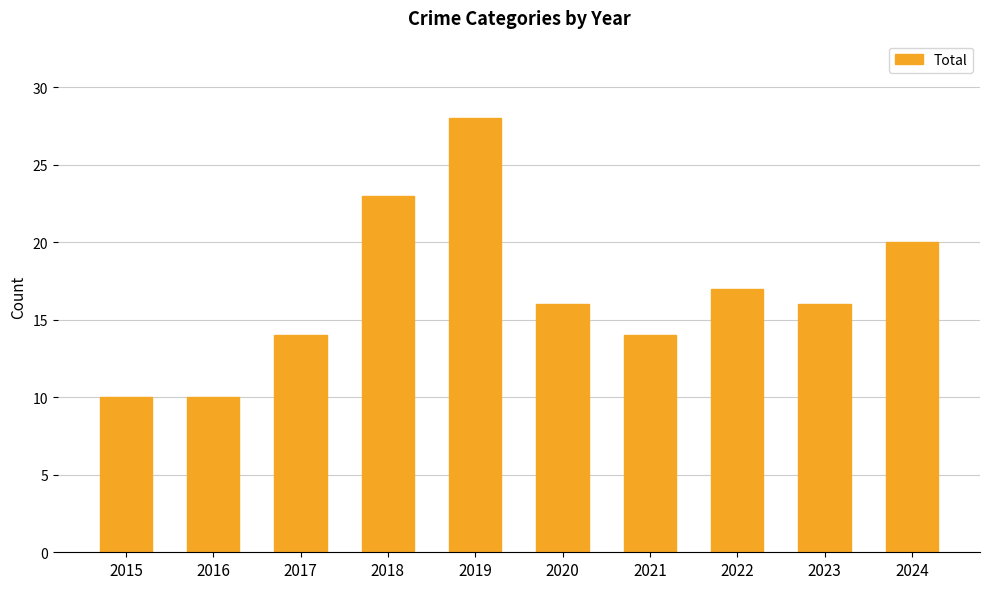

What is the value of the 7th bar from the left?

14